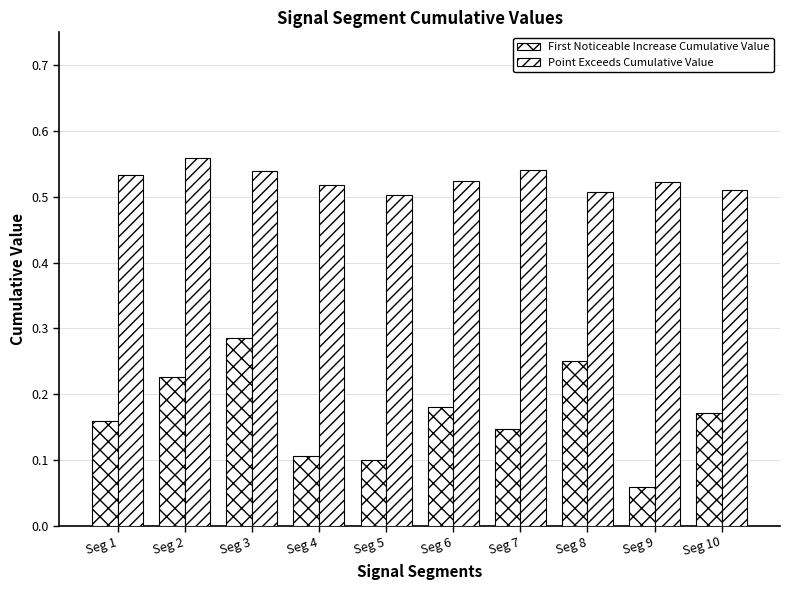

What is the value of the First Noticeable Increase Cumulative Value bar at the 2nd from the left?

0.2